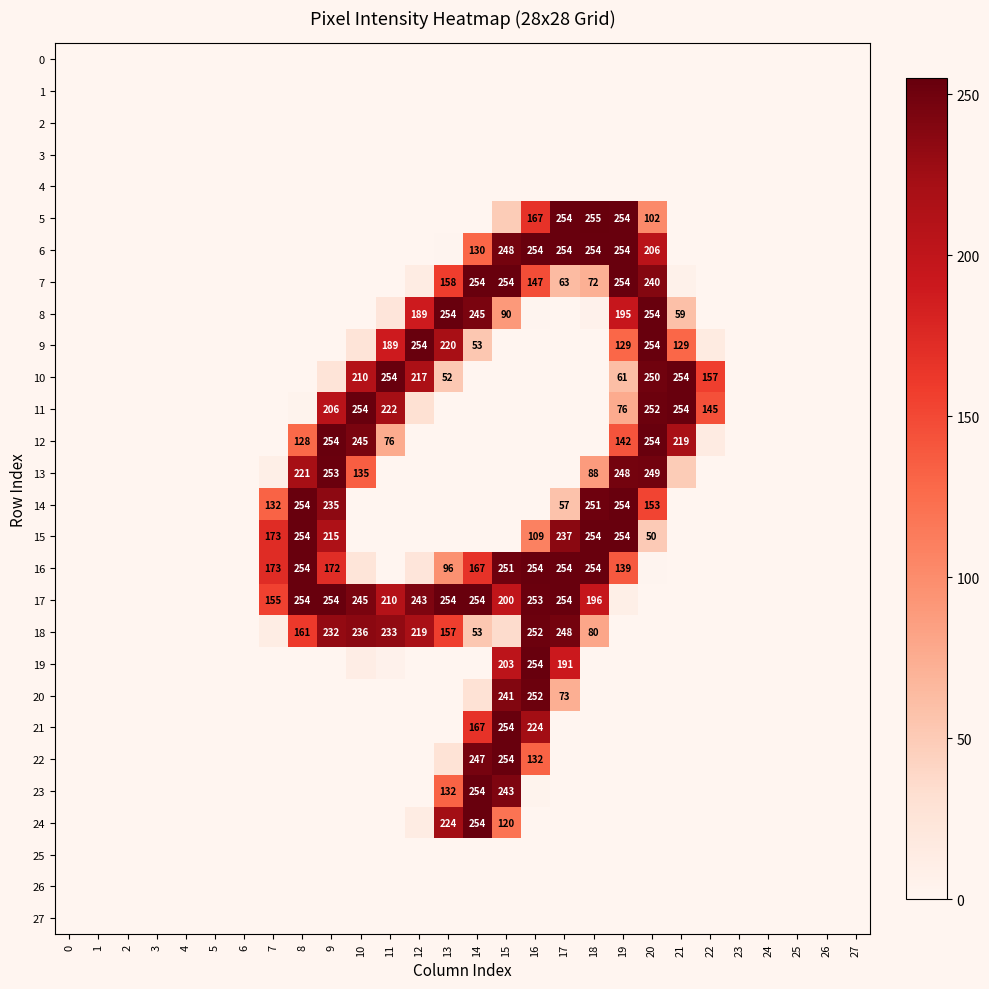

The 7 series shows 378 at 19. True or false?

False